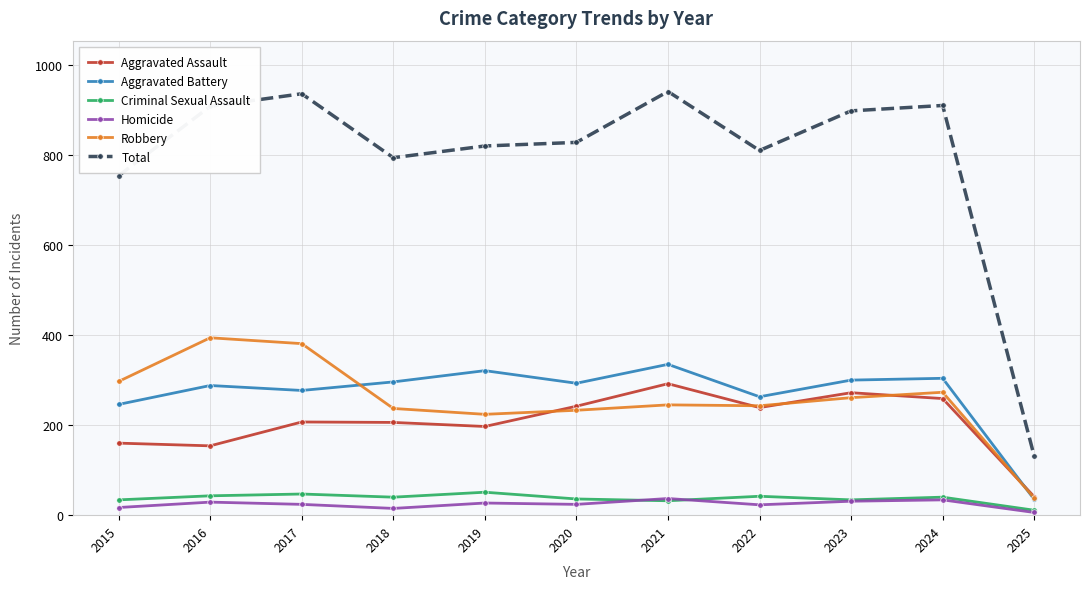

What is the value of the Aggravated Assault point at the 7th from the left?

292